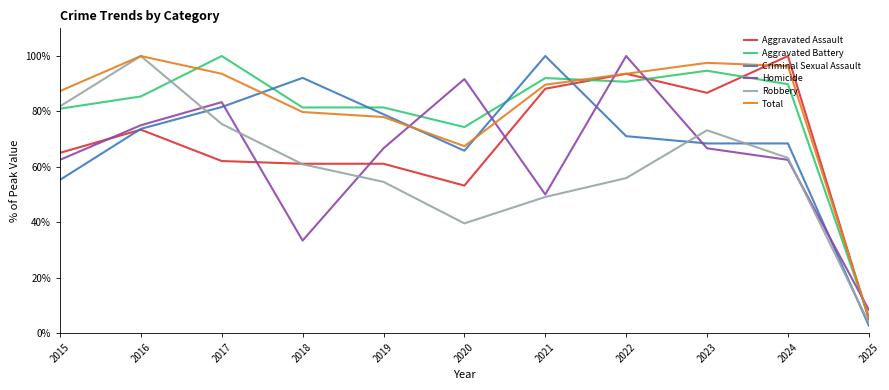

After their last crossing, which series has the higher values: Criminal Sexual Assault or Homicide?

Homicide